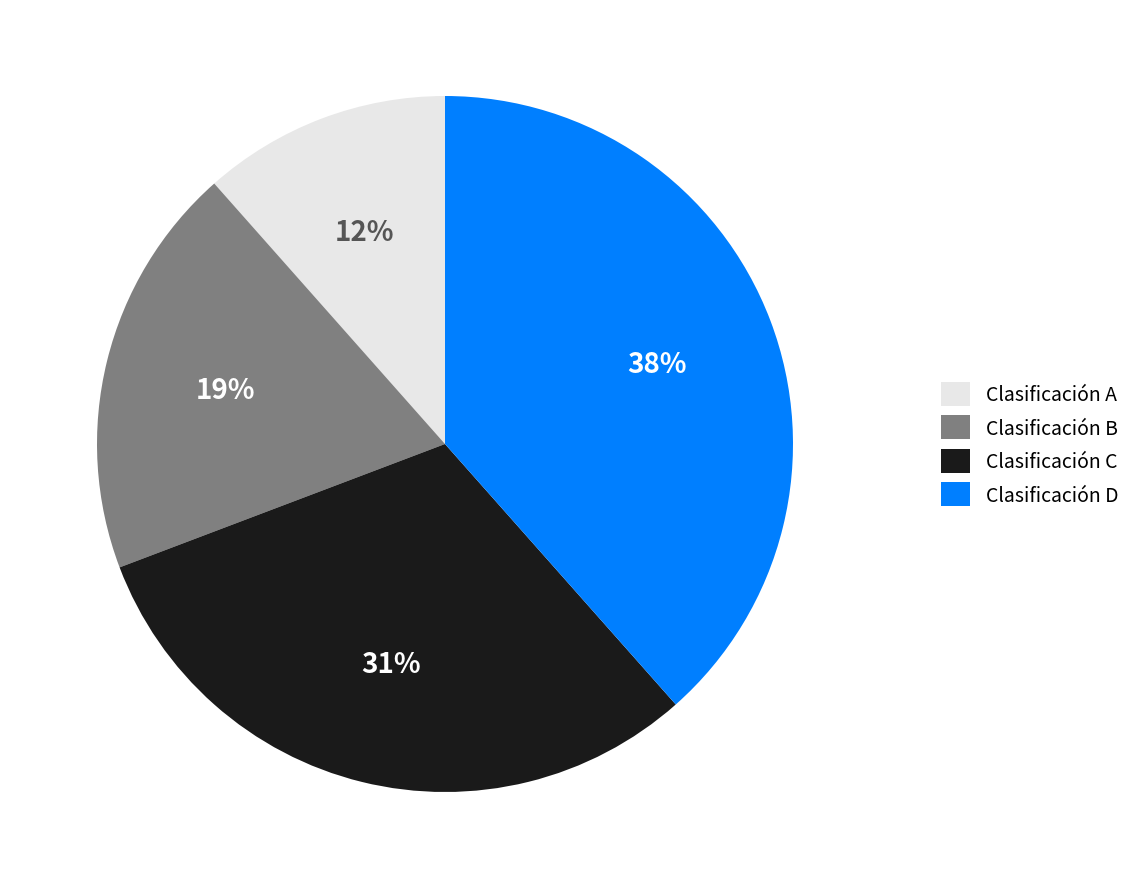

Count the number of slices in the pie.

4